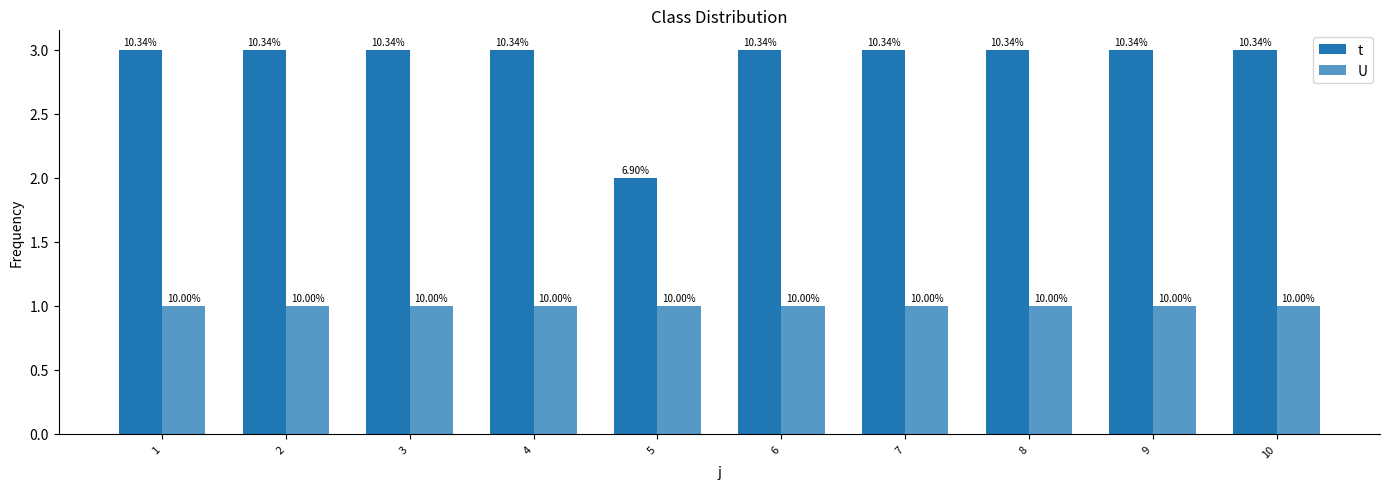

How many bars are there in each group?

2